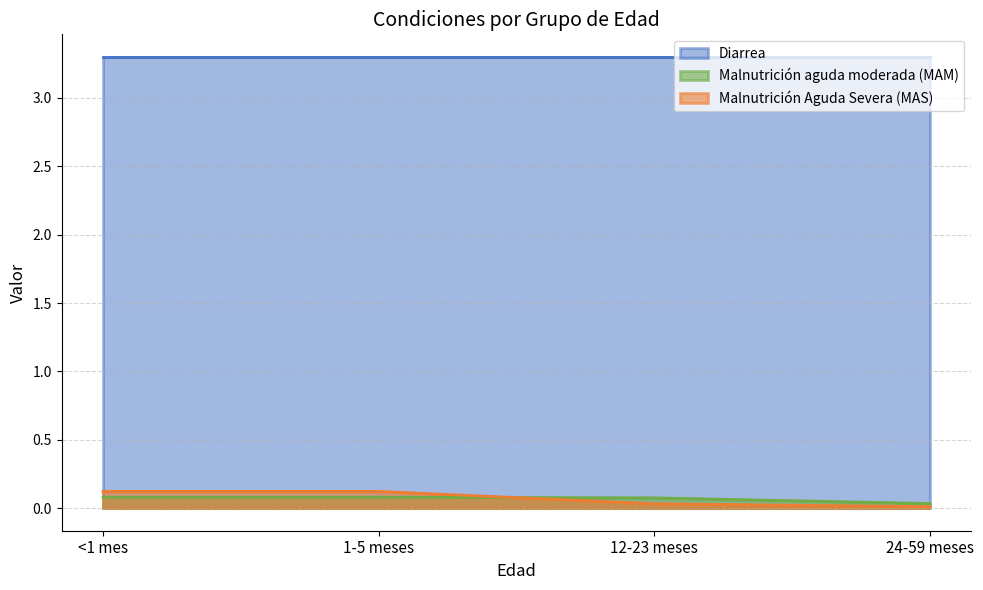

True or false: Diarrea has a value of 3.3 at 24-59 meses.

True